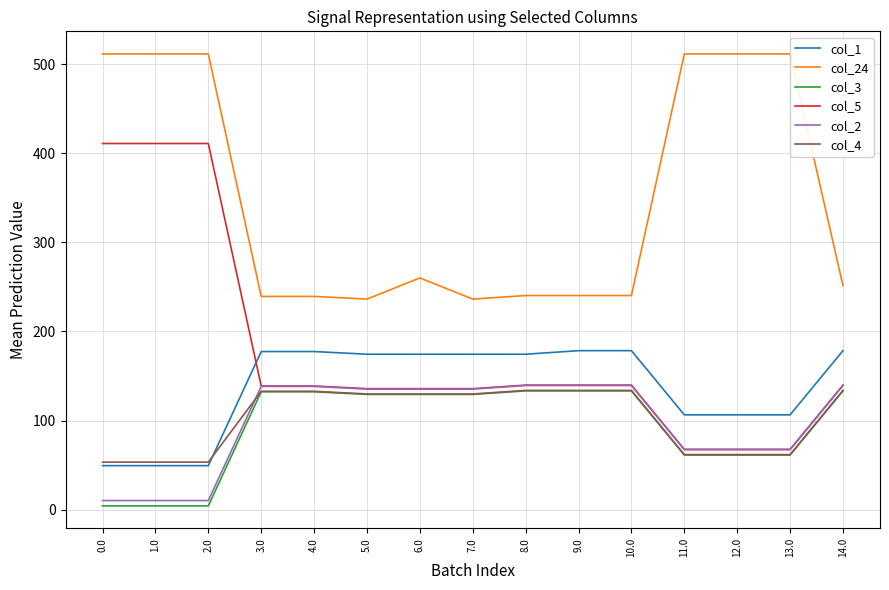

What is the total value across all series at 8.0?

961.2